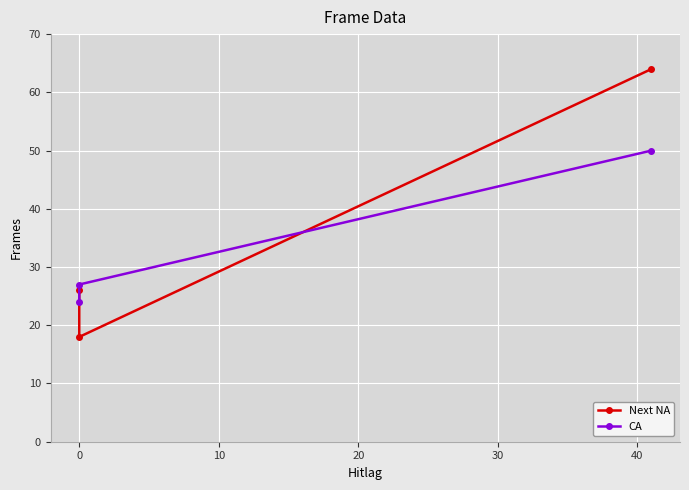

Reading left to right, transcribe all the data shown in this chart.

Next NA: 26	18	64
CA: 24	27	50